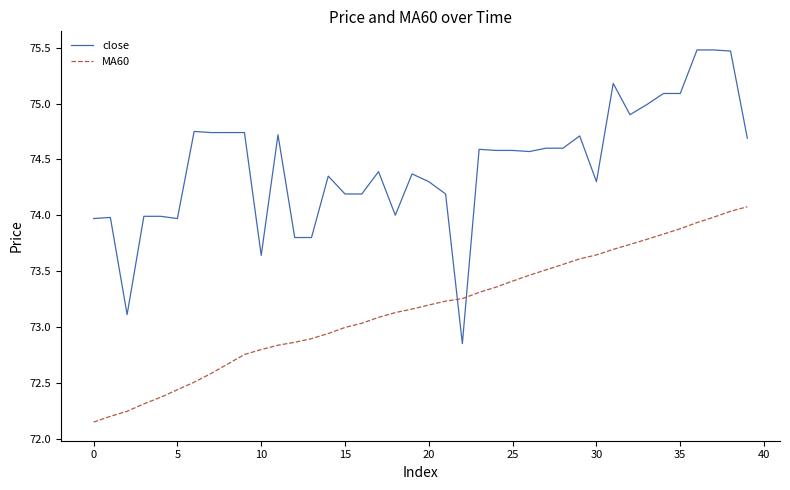

What is the greatest value displayed?

75.5